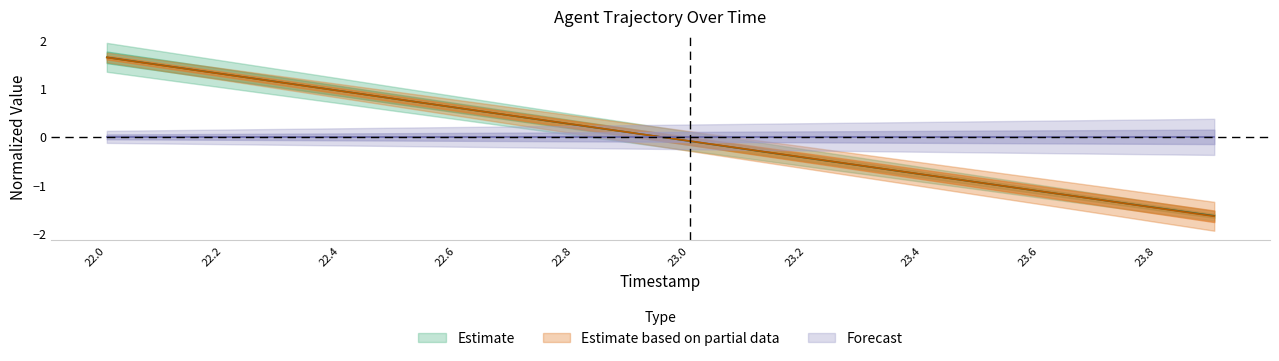

Where is X nearest to the value 0?

23.8